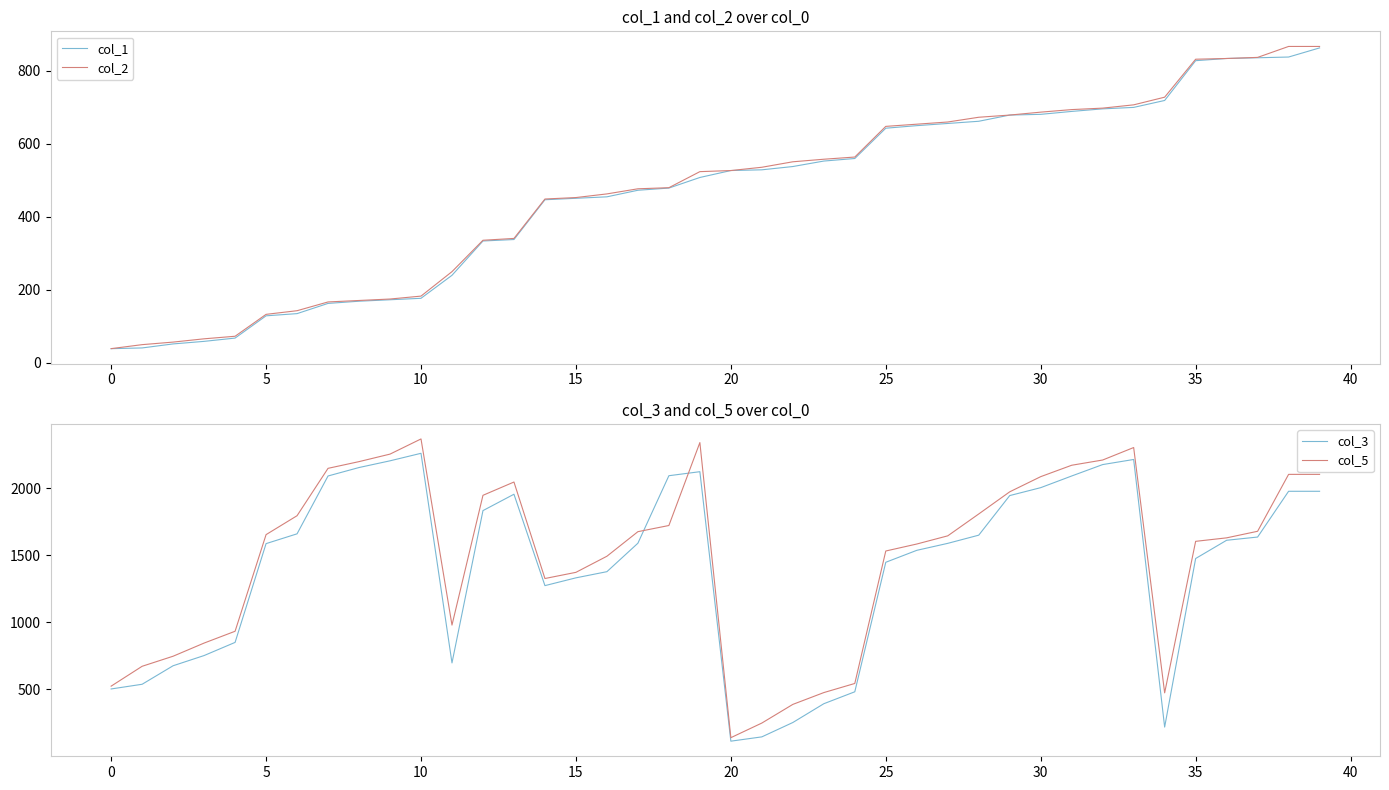

Which has a higher value, 26 or 39?

39